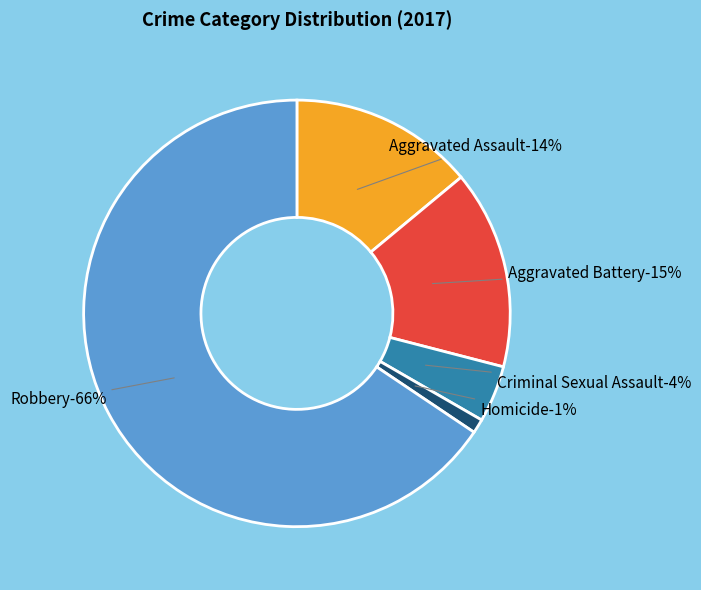

Is there a majority slice in this chart?

Yes